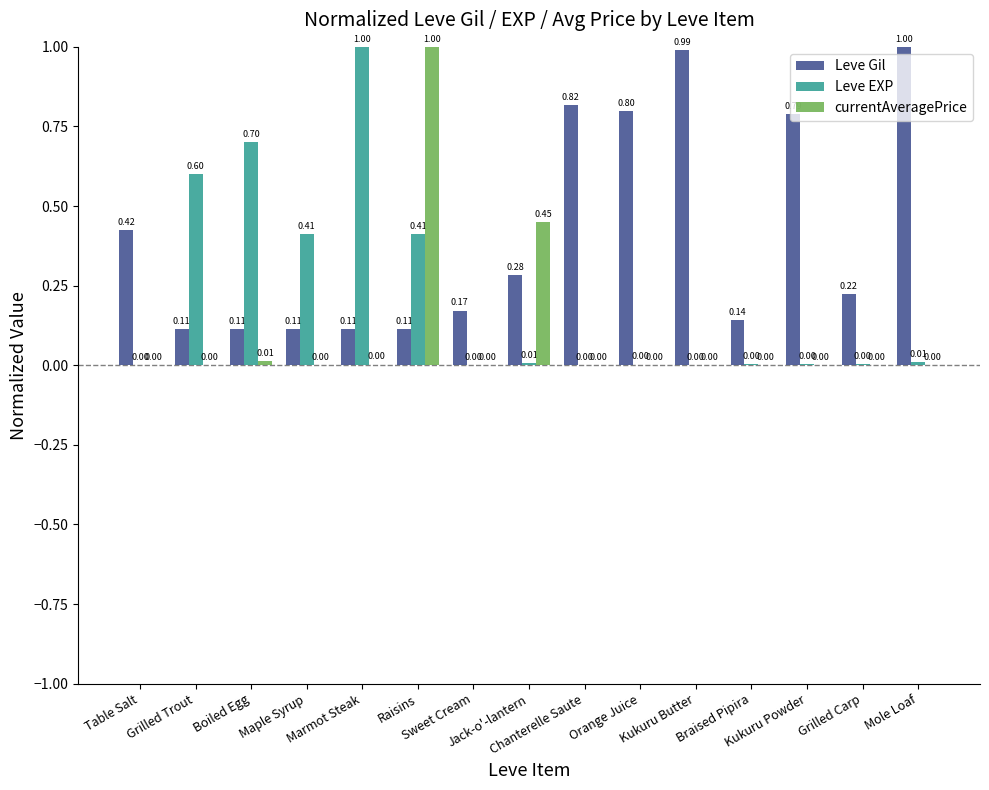

Does the chart contain stacked bars?

No